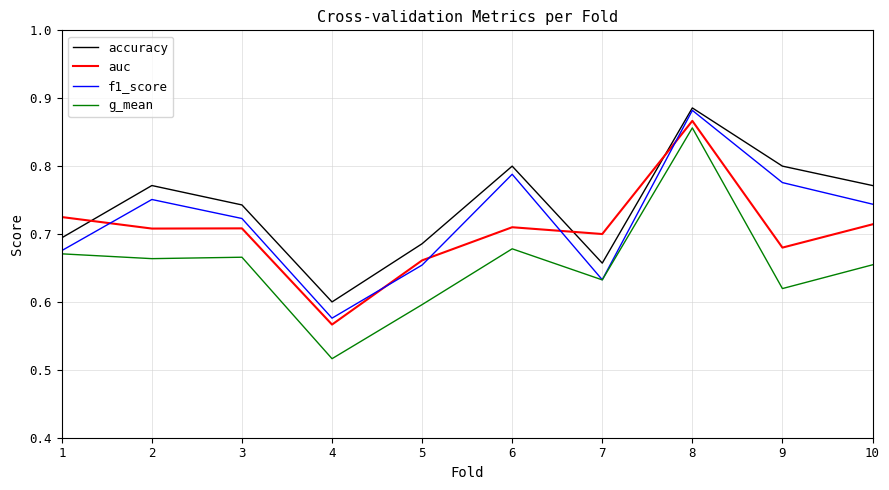

What is the total value across all series at 4?

2.3